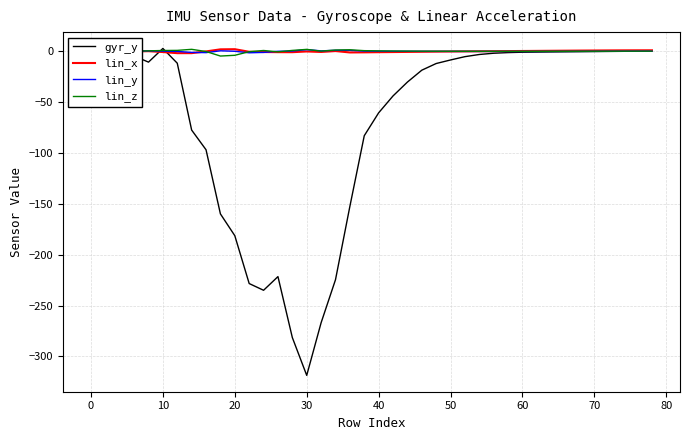

What is the minimum value for gyr_y?

-318.7